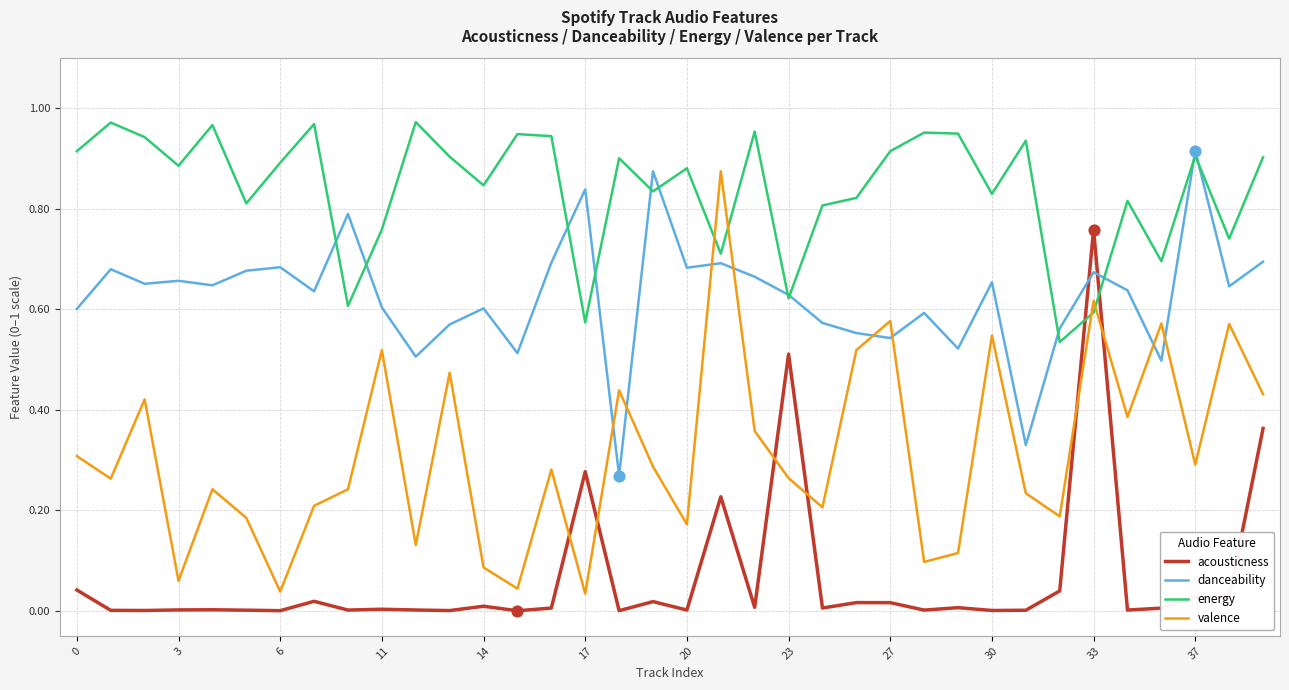

Which series has the largest total across all categories?

energy